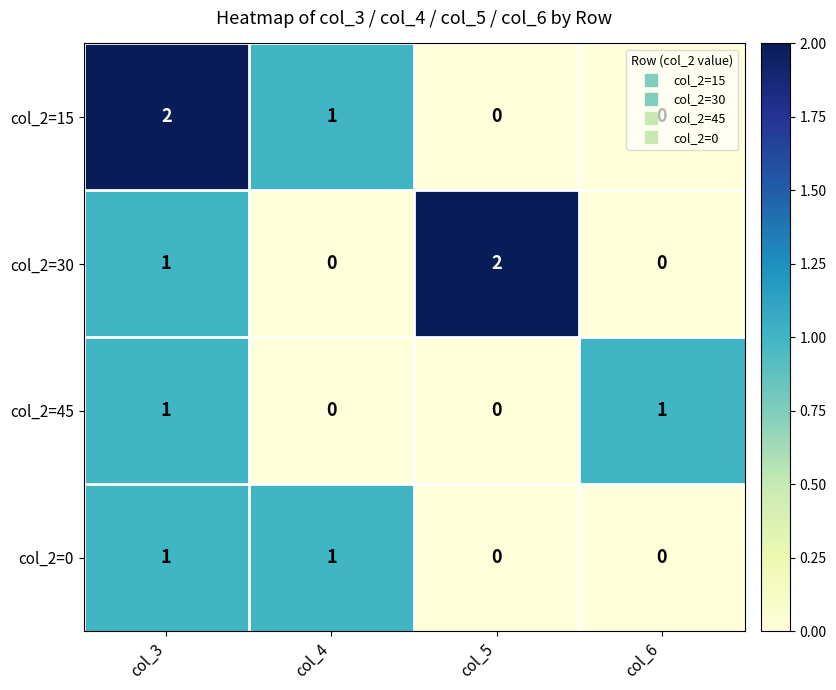

At how many categories does at least one series exceed 0?

4